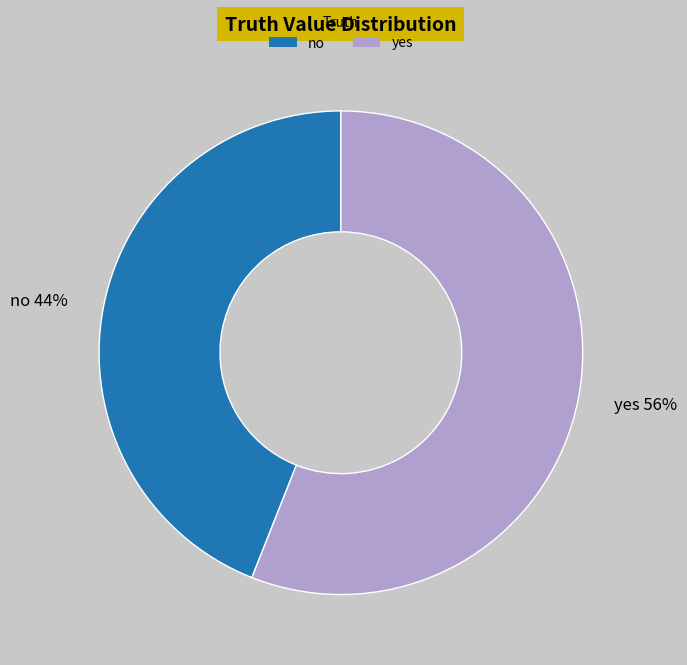

Rank the categories by value from lowest to highest.

no, yes